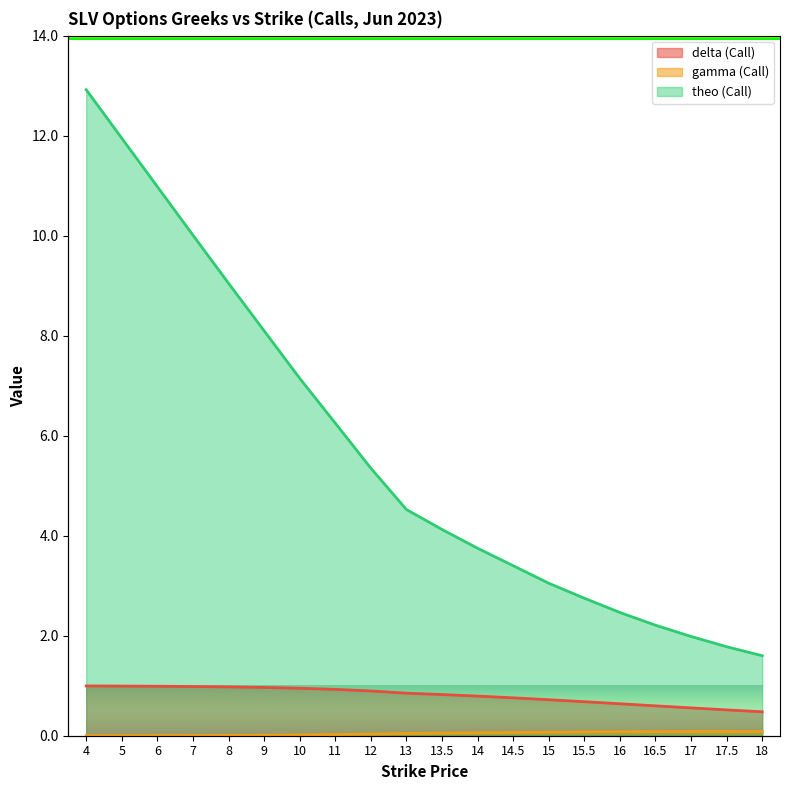

Reading left to right, extract all data points from this chart.

delta (Call): 4=1.0	5=1.0	6=1.0	7=1.0	8=1.0	9=1.0	10=0.9	11=0.9	12=0.9	13=0.9	13.5=0.8	14=0.8	14.5=0.8	15=0.7	15.5=0.7	16=0.6	16.5=0.6	17=0.6	17.5=0.5	18=0.5
gamma (Call): 4=0.0	5=0.0	6=0.0	7=0.0	8=0.0	9=0.0	10=0.0	11=0.0	12=0.0	13=0.0	13.5=0.1	14=0.1	14.5=0.1	15=0.1	15.5=0.1	16=0.1	16.5=0.1	17=0.1	17.5=0.1	18=0.1
theo (Call): 4=12.9	5=11.9	6=11.0	7=10.0	8=9.0	9=8.1	10=7.1	11=6.3	12=5.4	13=4.5	13.5=4.1	14=3.7	14.5=3.4	15=3.0	15.5=2.8	16=2.5	16.5=2.2	17=2.0	17.5=1.8	18=1.6